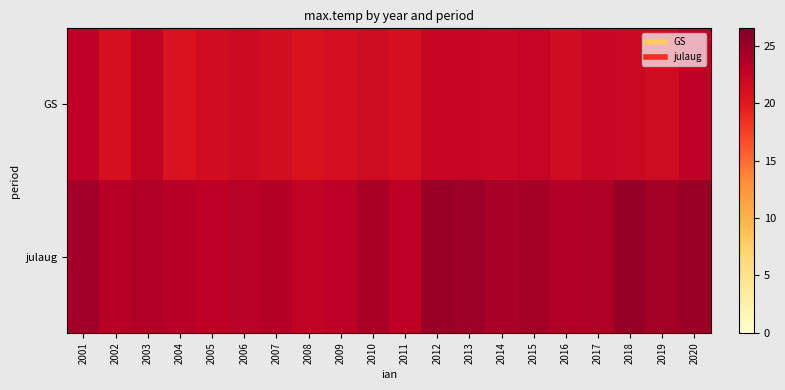

Reading right to left, list all the values displayed in this chart.

GS: 2020=22.9	2019=21.7	2018=22.1	2017=22.2	2016=21.6	2015=22.4	2014=22.2	2013=22.3	2012=22.3	2011=21.1	2010=21.7	2009=21.3	2008=20.7	2007=21.4	2006=21.8	2005=21.5	2004=20.8	2003=22.7	2002=21.2	2001=22.9
julaug: 2020=25.2	2019=24.5	2018=25.3	2017=23.9	2016=23.7	2015=24.6	2014=24.3	2013=24.9	2012=25.1	2011=23.1	2010=24.2	2009=23.2	2008=22.9	2007=23.5	2006=23.4	2005=23.1	2004=23.5	2003=23.8	2002=23.5	2001=24.6